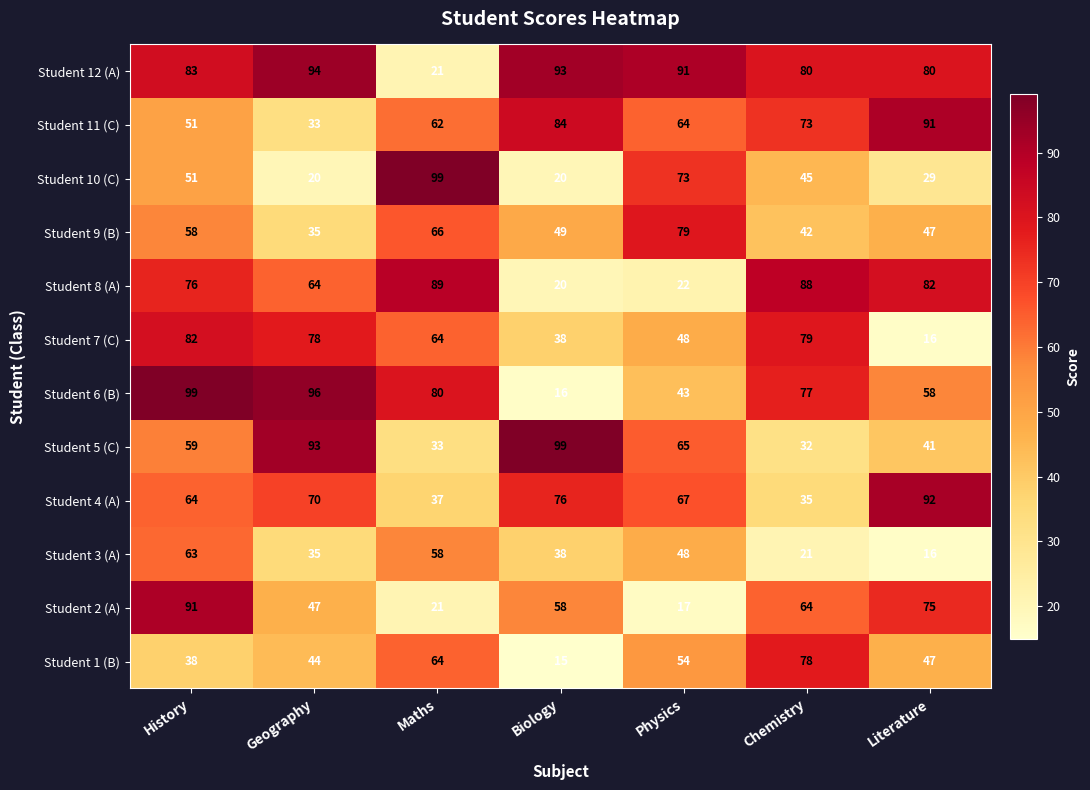

What is the difference between the maximum and minimum values in the Student 6 (B) series?

83